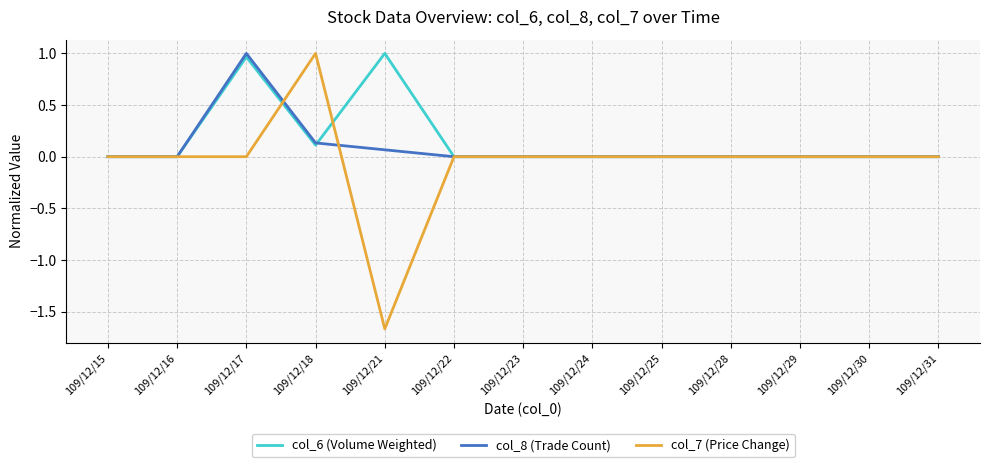

How many lines are shown in the chart?

3